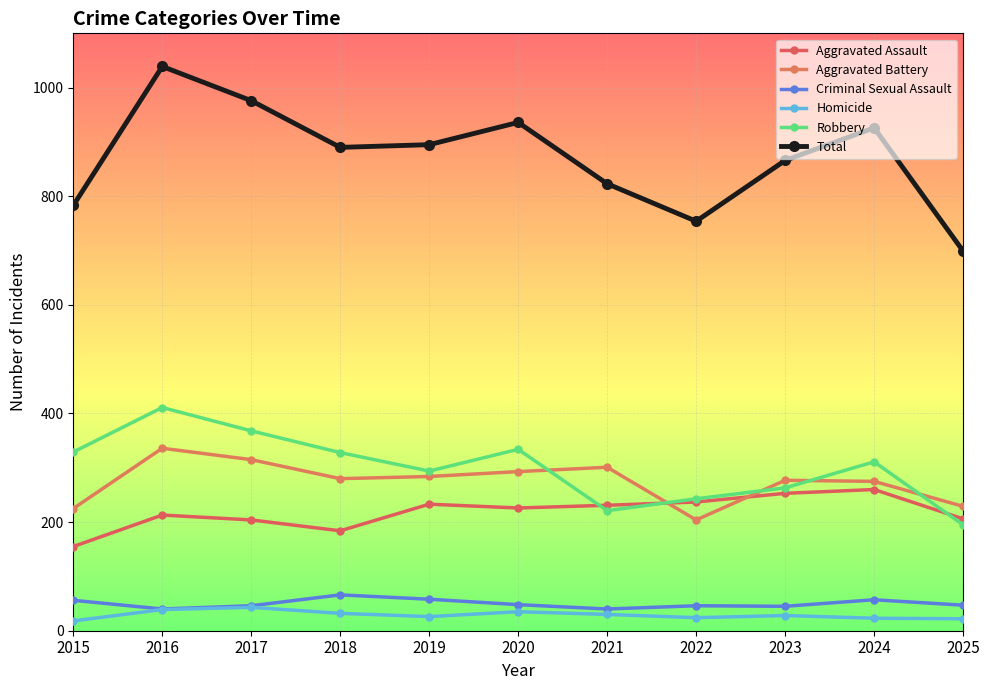

Which series changed the most between 2016 and 2022?

Total